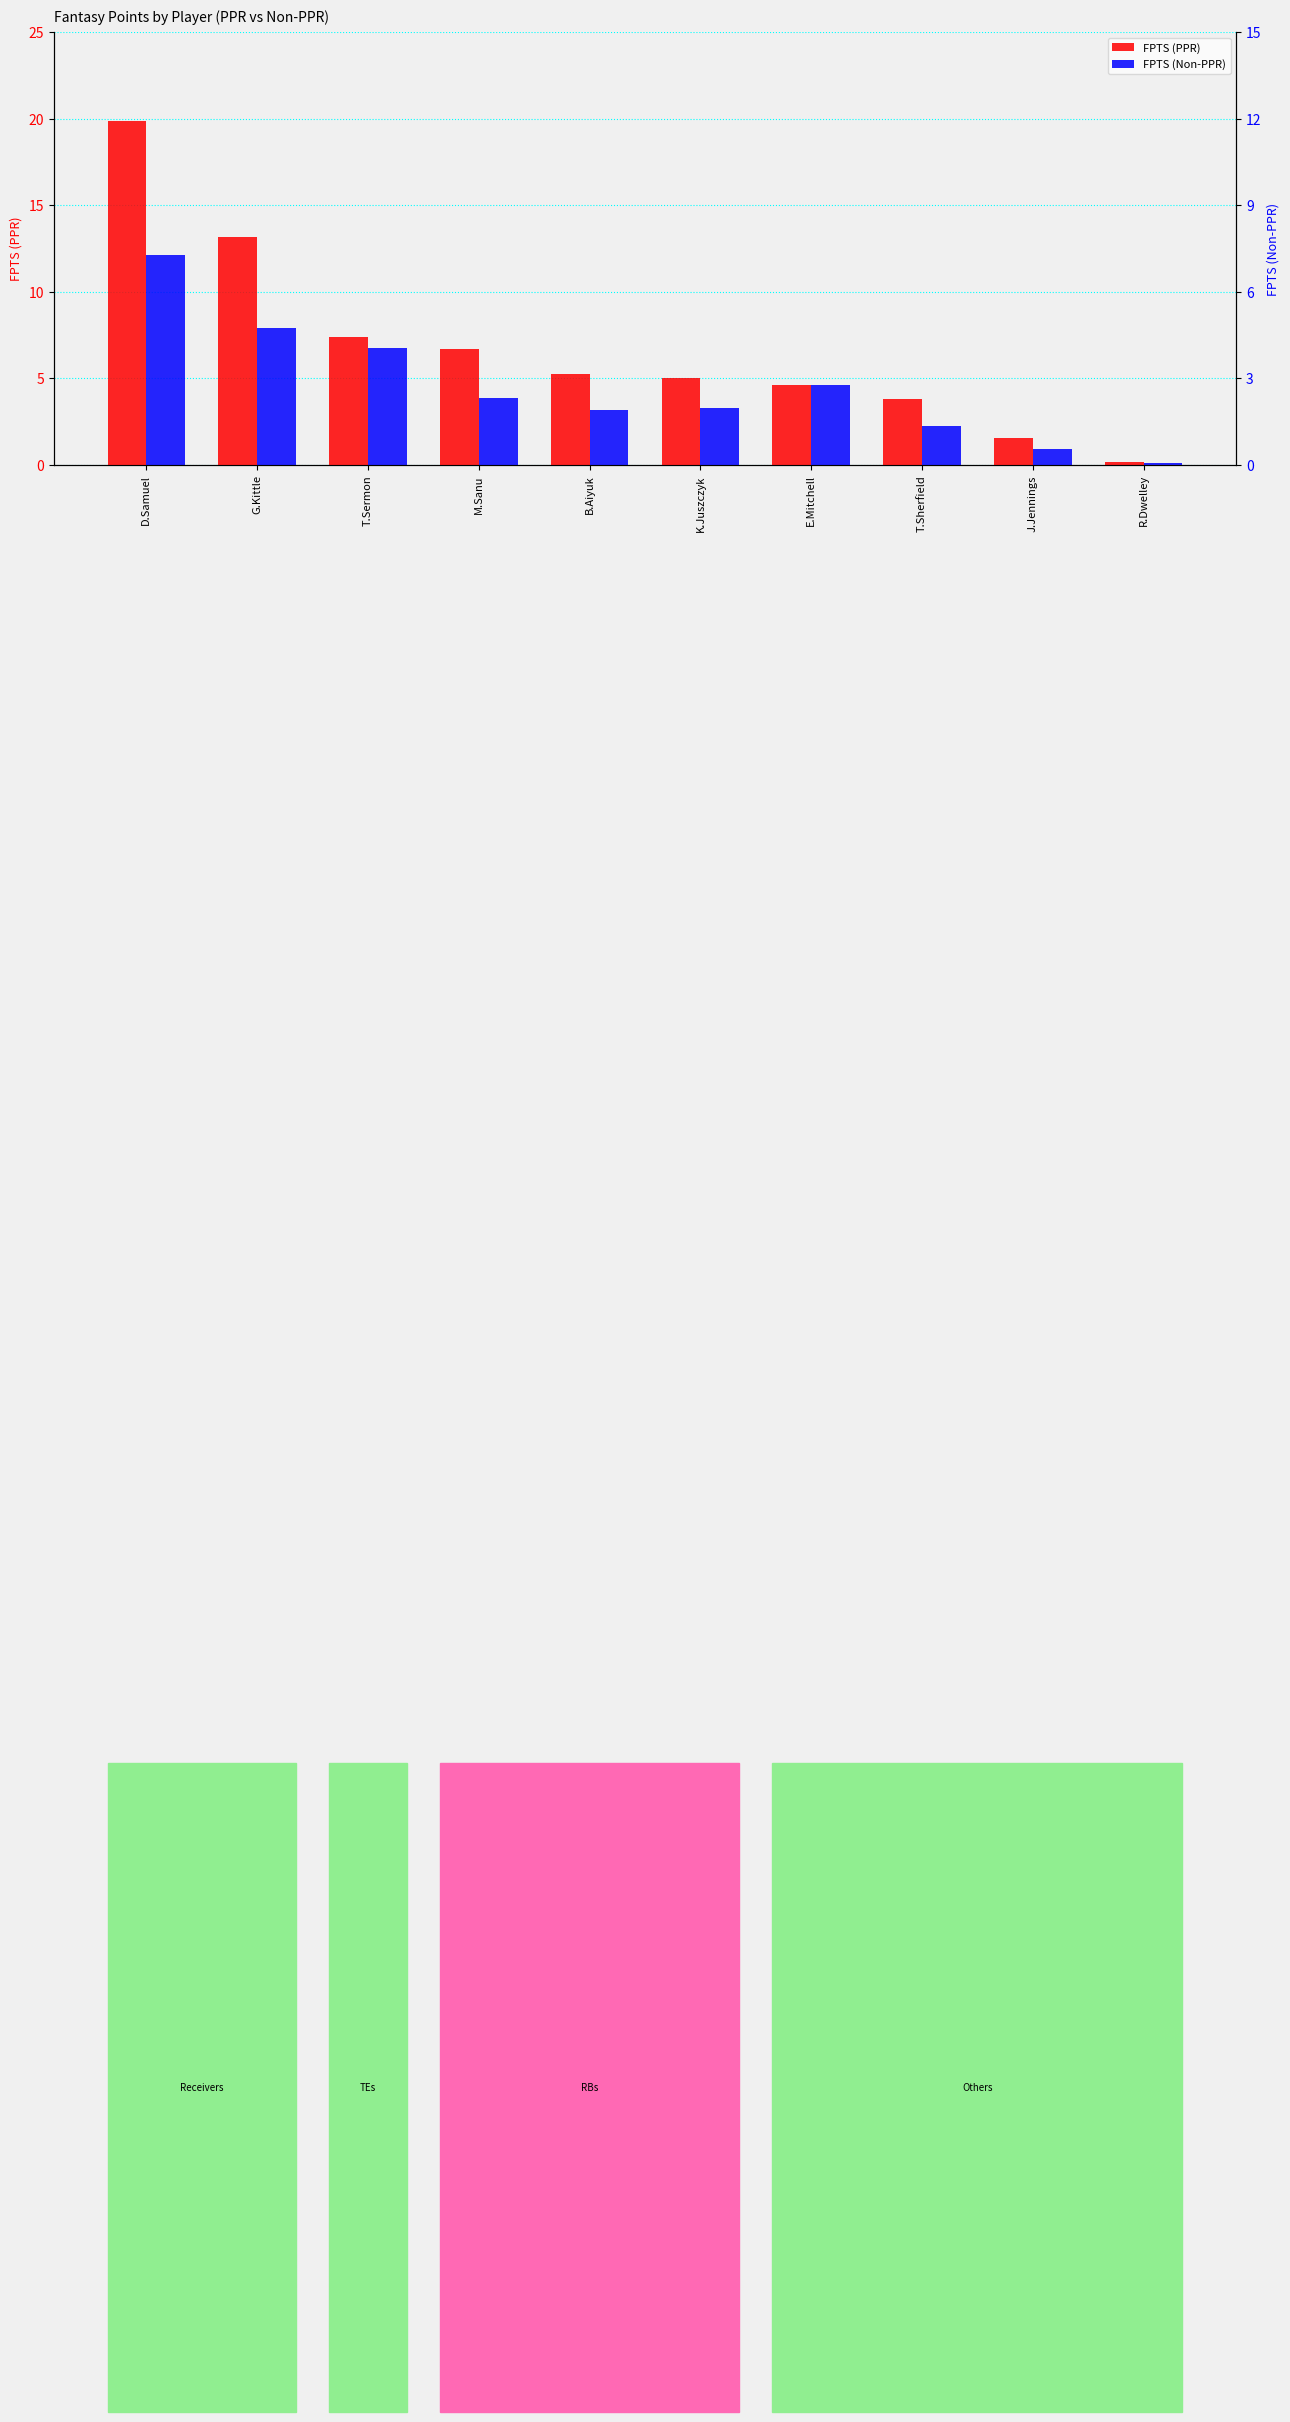

Count the number of data series in this chart.

2